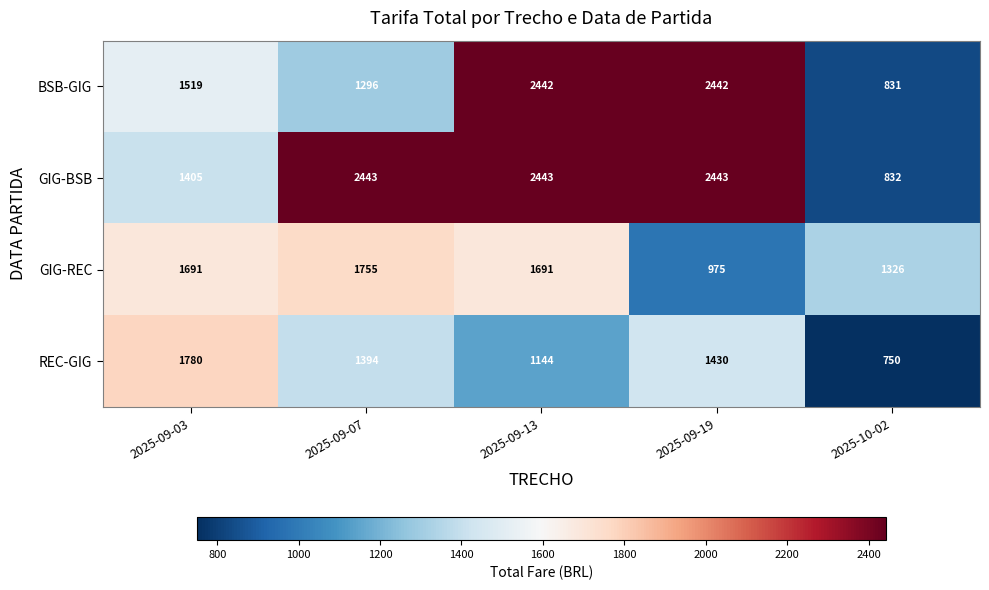

Rank the series by their maximum value, from lowest to highest.

GIG-REC, REC-GIG, BSB-GIG, GIG-BSB